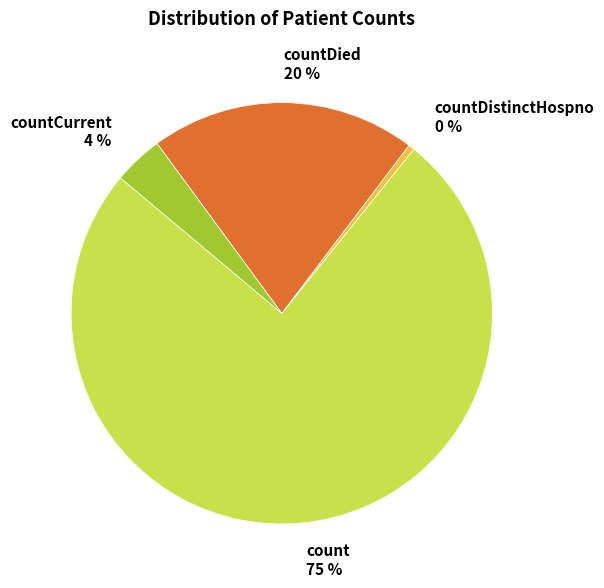

To the nearest percent, what is the average slice percentage?

25%